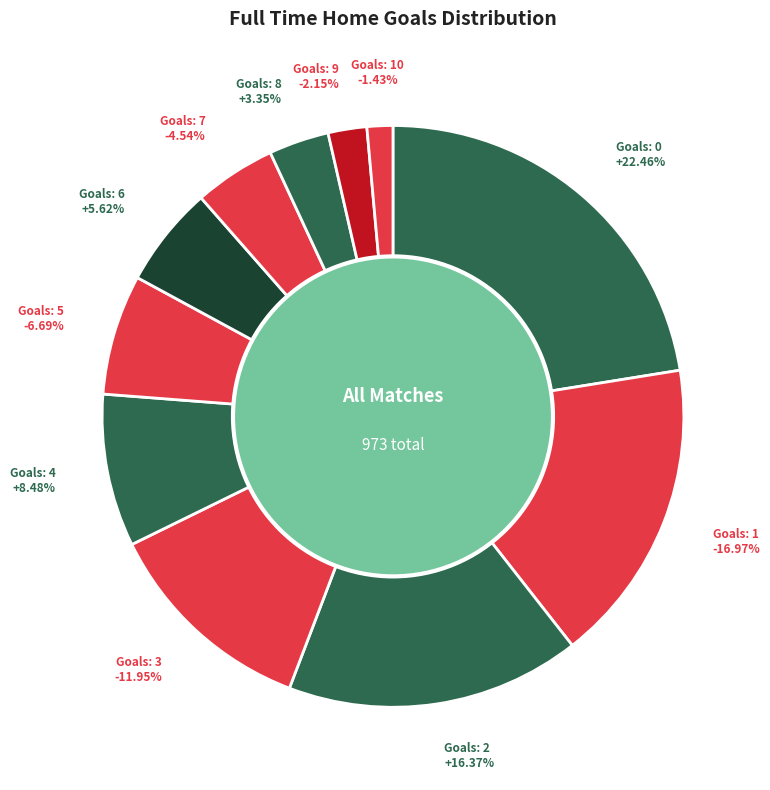

Is it true that 6 is 6% of the pie?

True